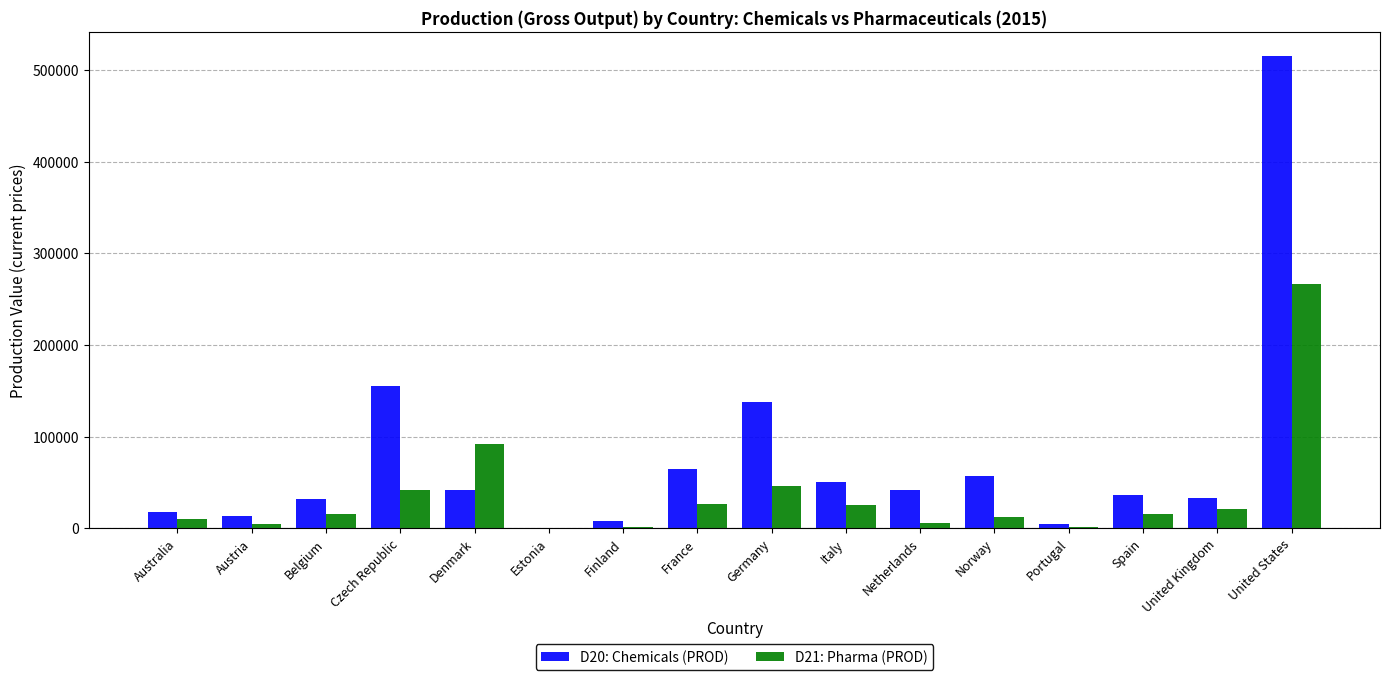

Are the bars horizontal?

No